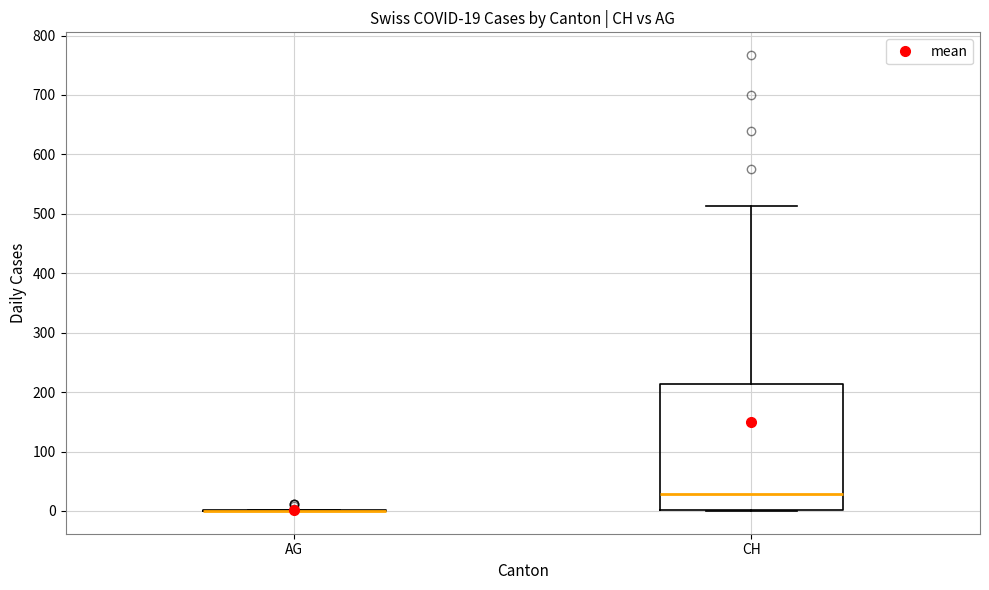

Comparing the boxes themselves (not the whiskers), which one is the tallest?

CH